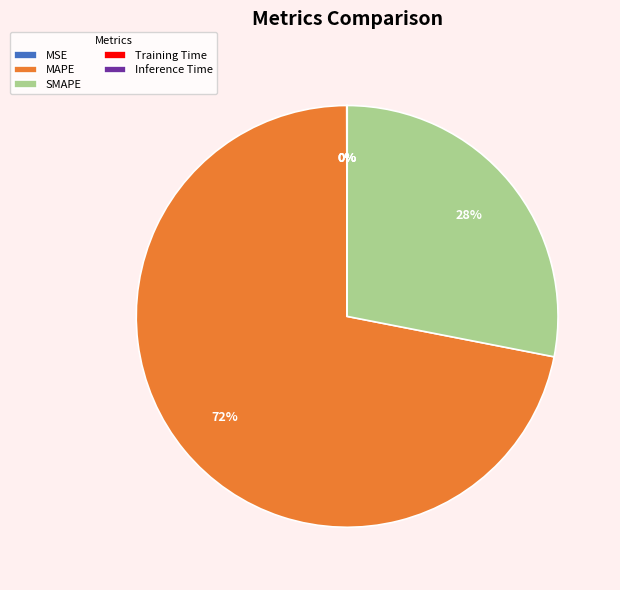

Which category has the biggest portion of the pie?

MAPE